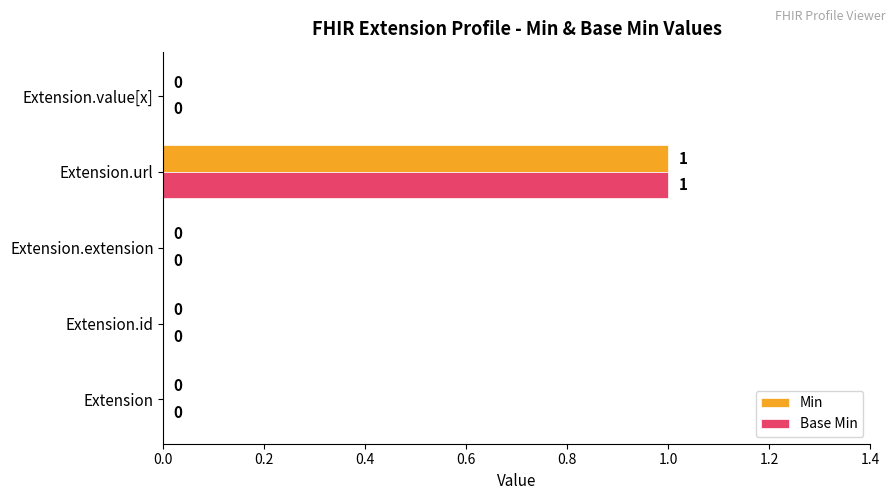

True or false: Min has a value of 1 at Extension.url.

True